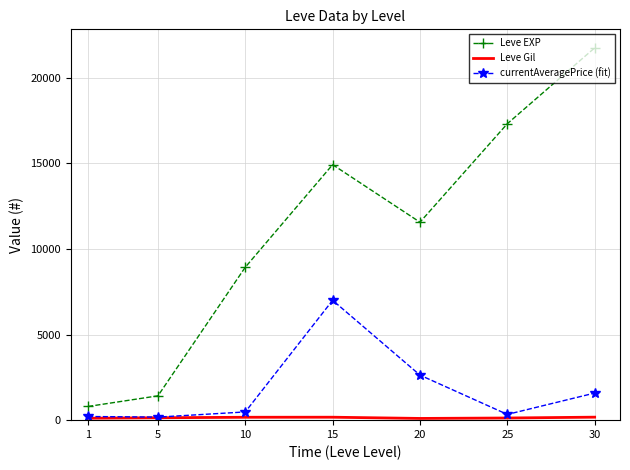

What is the sum of all Leve EXP values?

76680.0